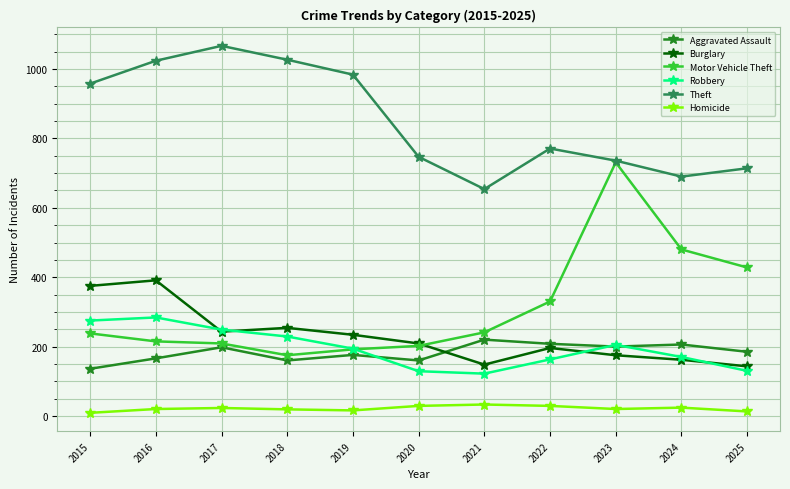

What is the greatest value displayed?

1067